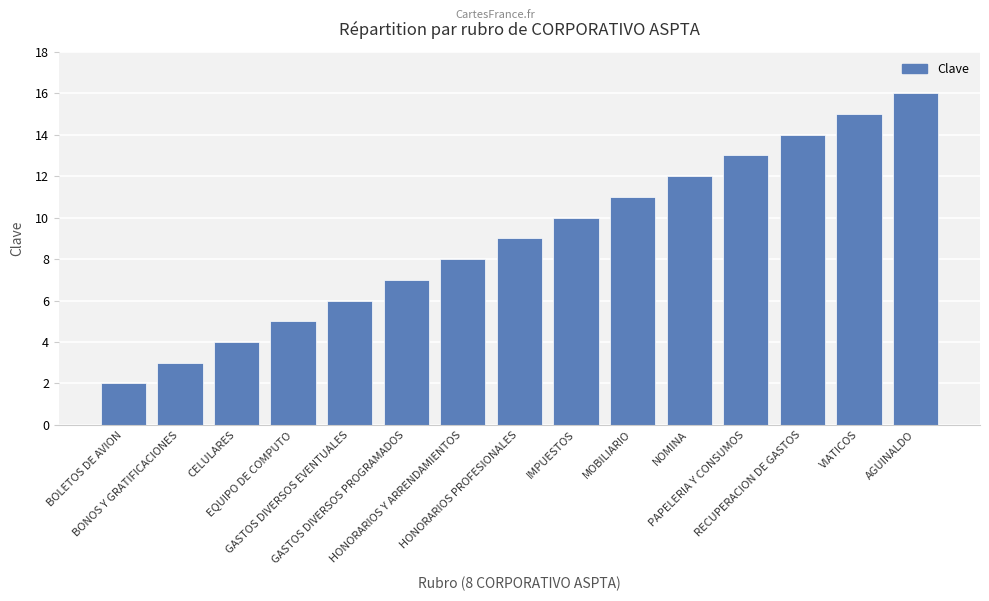

True or false: the data shows 3 at NOMINA.

False